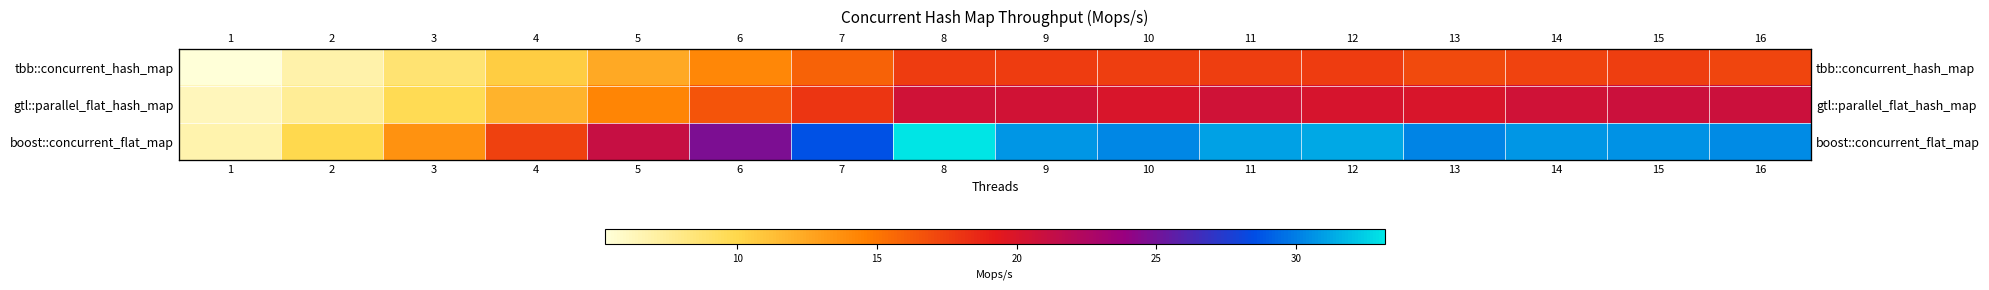

Which category has the highest value in the boost::concurrent_flat_map series?

8